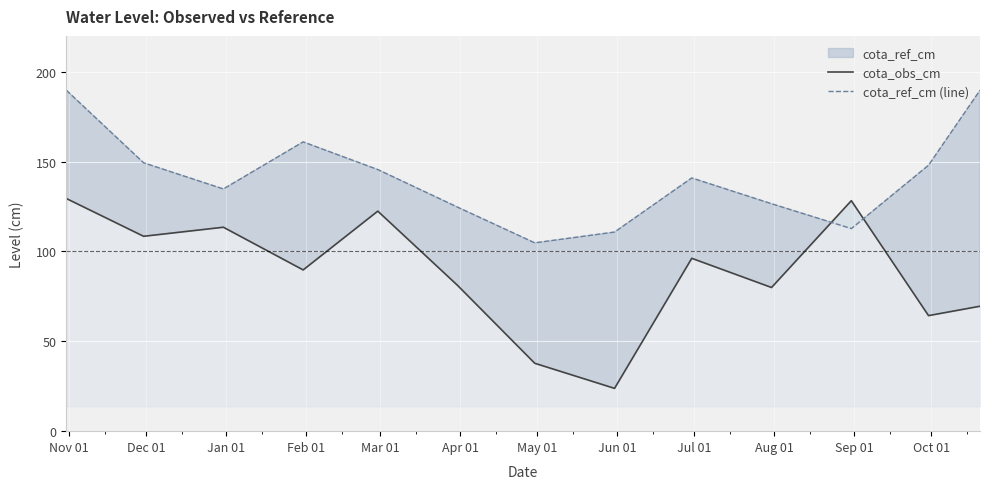

How many series are shown in this chart?

2